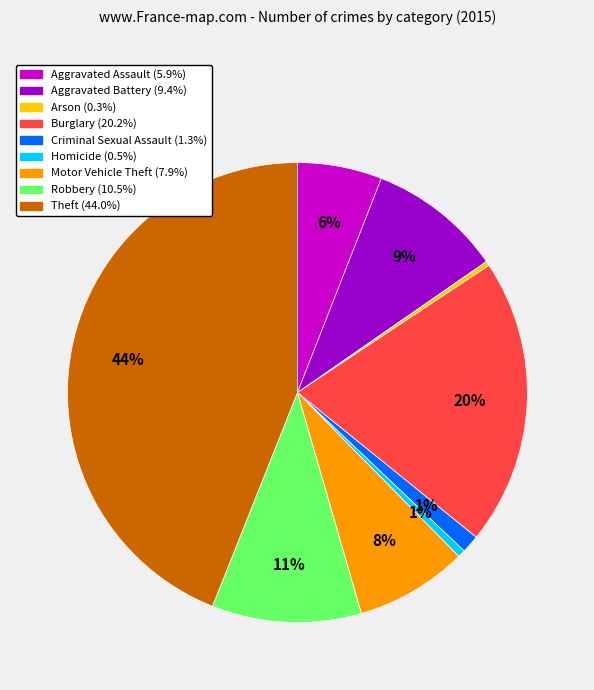

To the nearest percent, what portion does Aggravated Battery represent?

9%